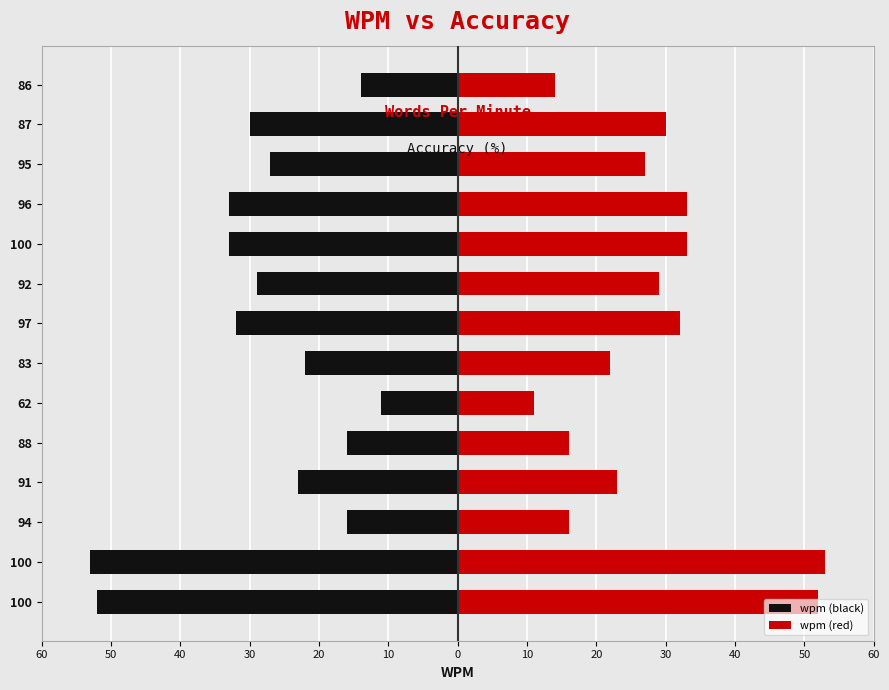

What is the difference between the second highest and second lowest values in the wpm (black) series?

38